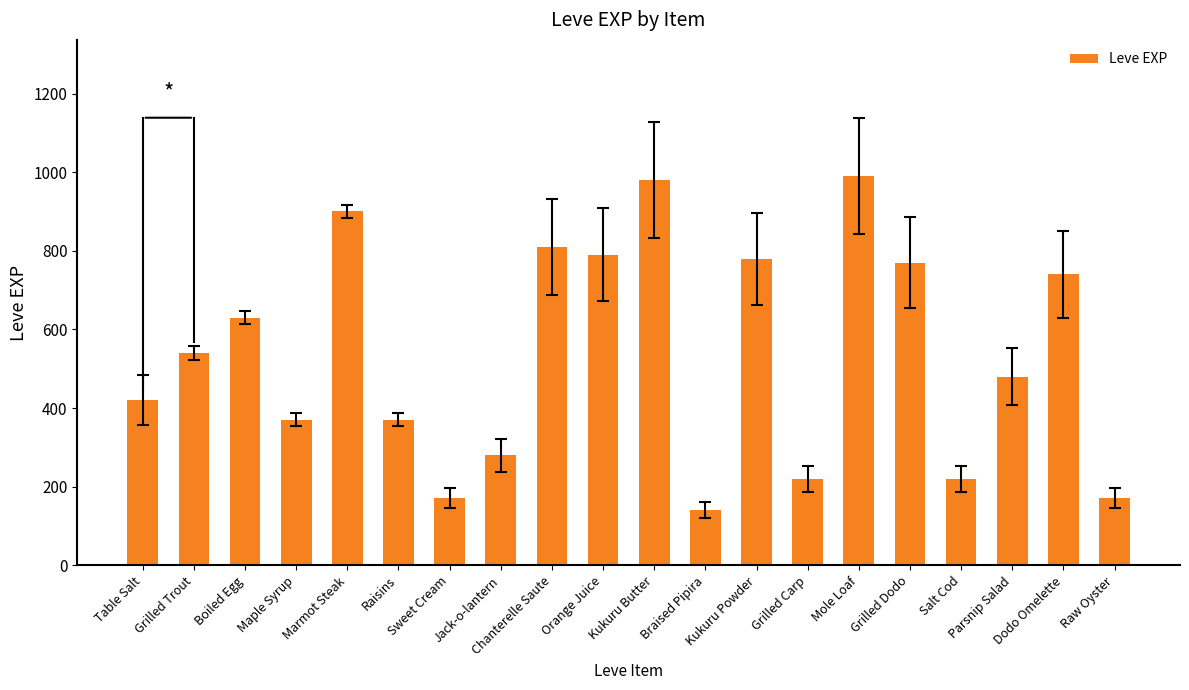

At which label is the value closest to 565?

Grilled Trout